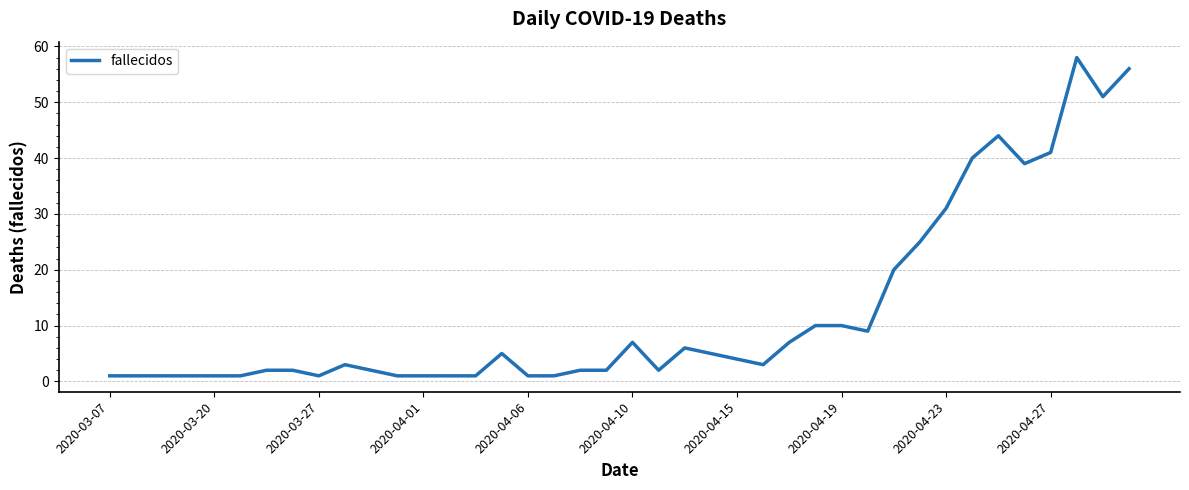

What is the greatest value displayed?

58